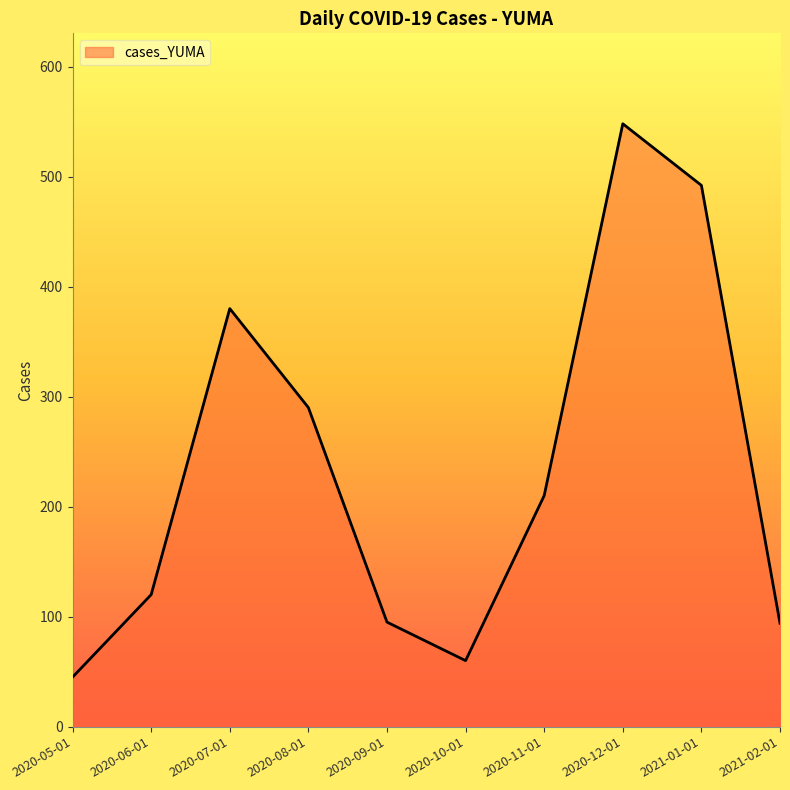

Which category has the highest value across all series?

2020-12-01